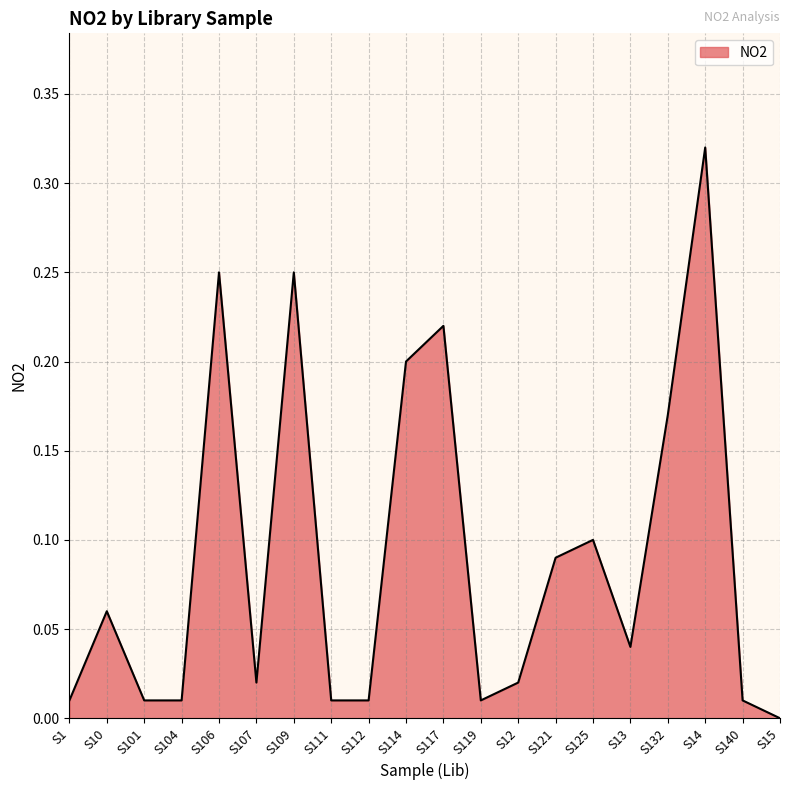

At which category does the chart reach its minimum across all series?

S15